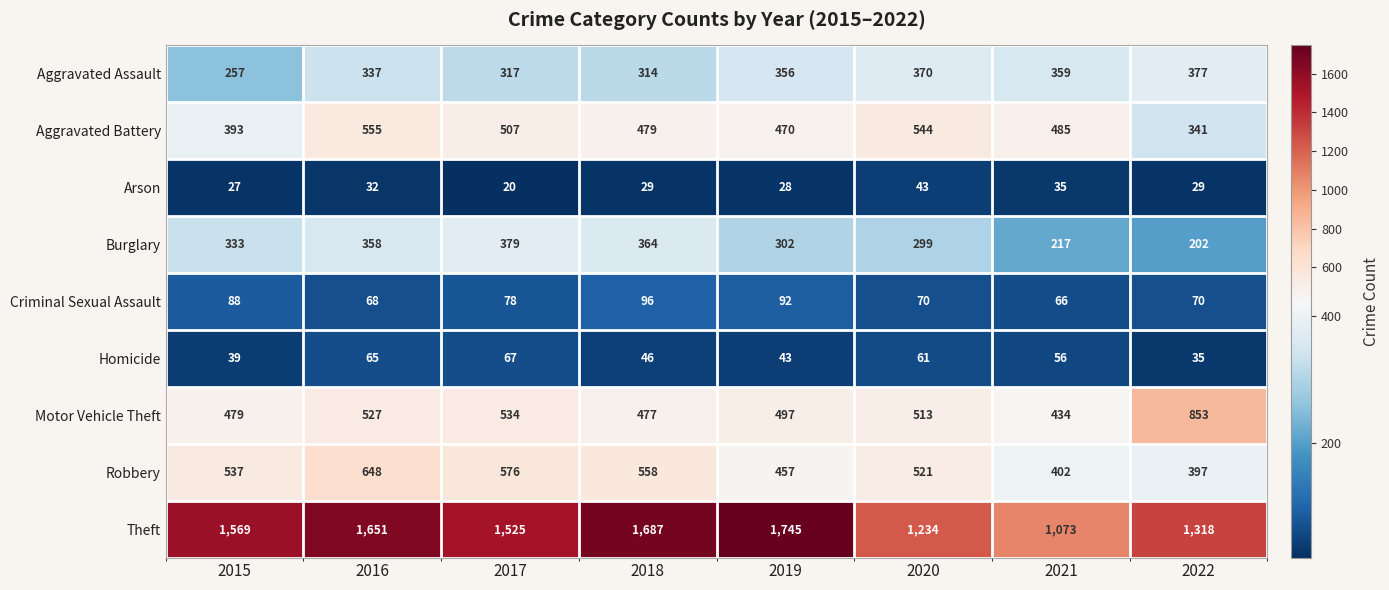

Which series has the widest spread of values?

Theft